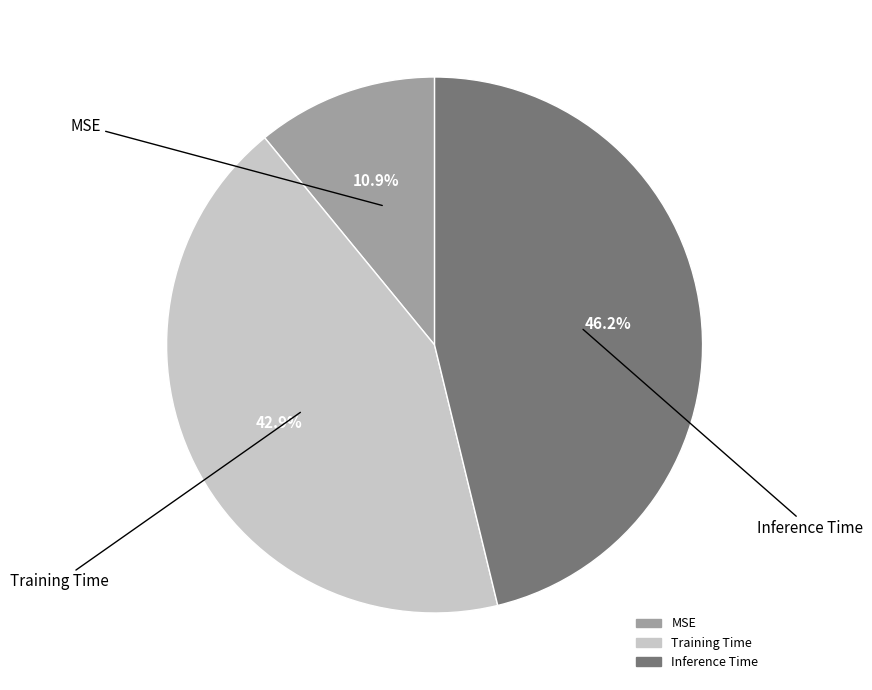

What is the largest slice in the pie chart?

Inference Time